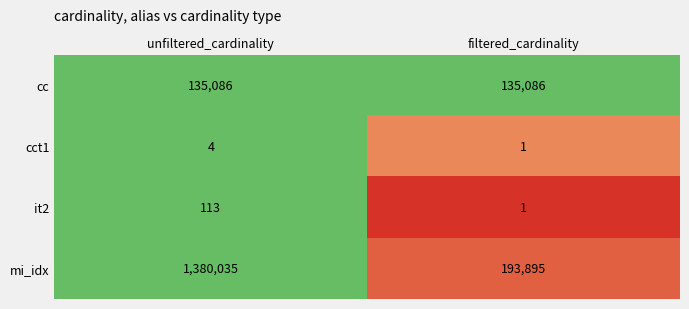

Which category has the highest value across all series?

unfiltered_cardinality